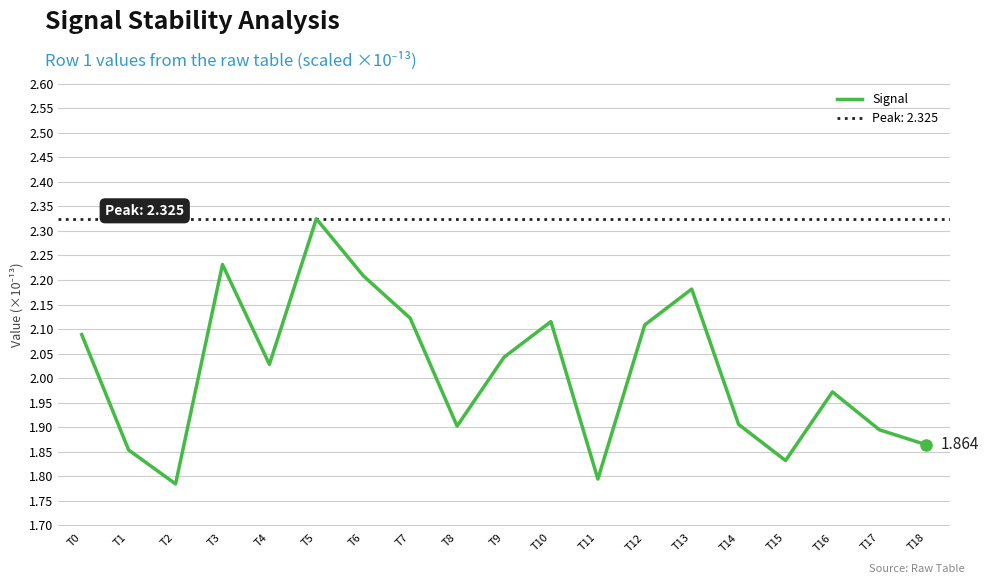

Where is the first local maximum?

T3